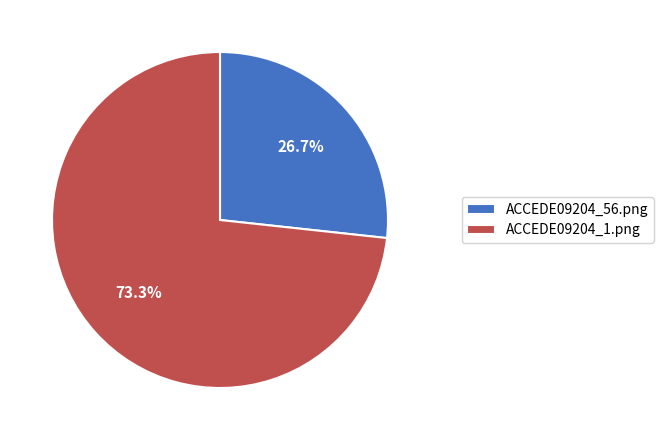

Combined, do ACCEDE09204_1.png and ACCEDE09204_56.png account for over 50%?

Yes